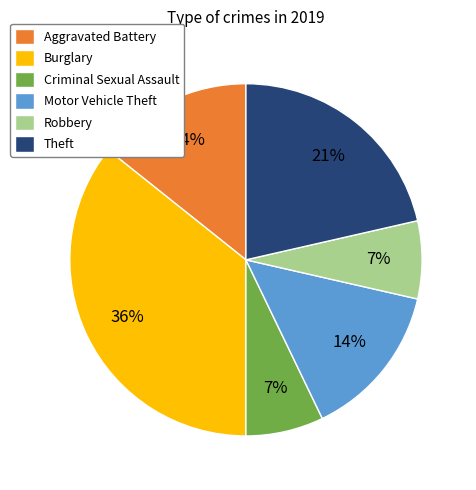

Which has a higher value, Robbery or Aggravated Battery?

Aggravated Battery